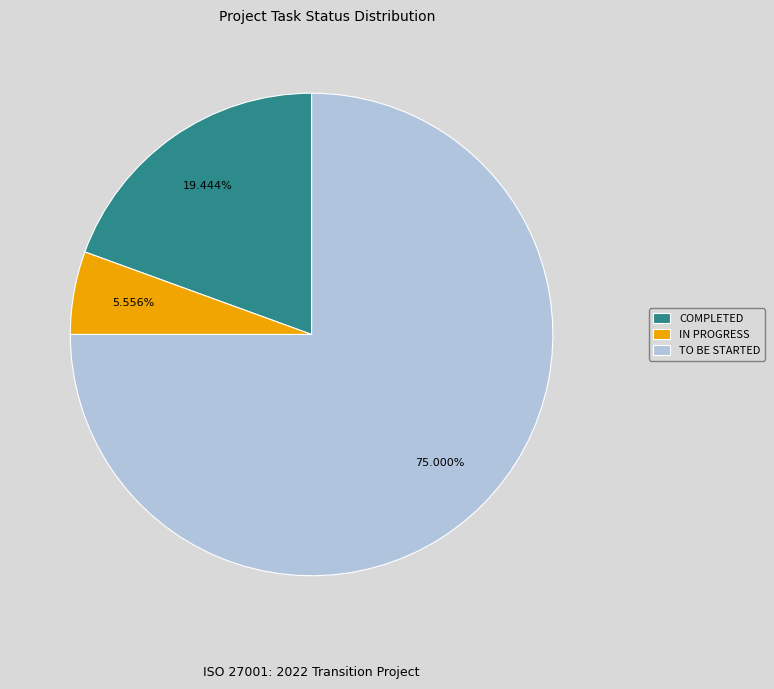

What is the smallest slice in the pie chart?

IN PROGRESS